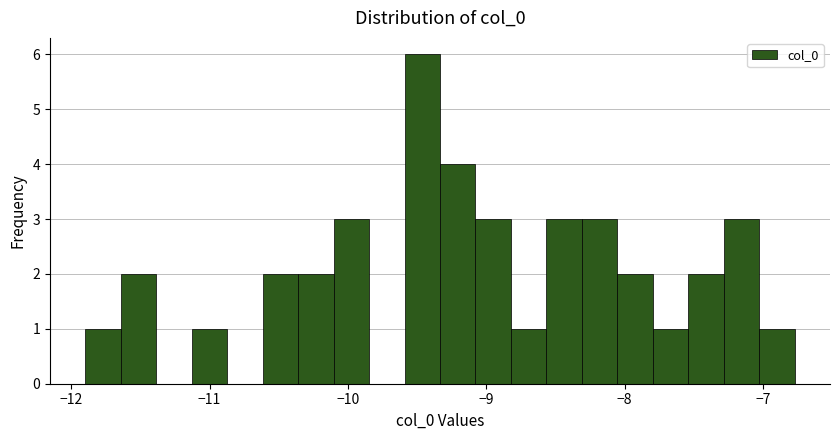

Around what value on the x-axis is the tallest bar? Give the approximate position of its centre, as read against the axis.

-9.5